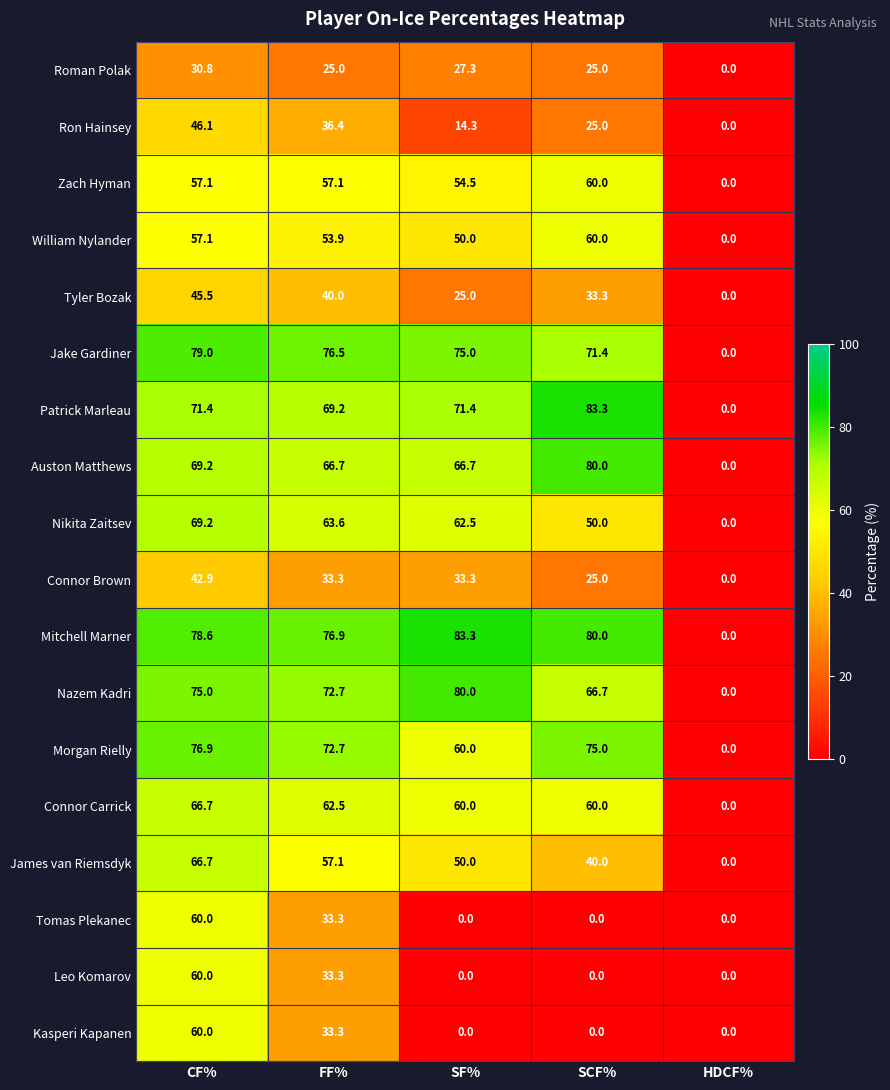

What is the difference between the highest and lowest values at FF%?

51.9